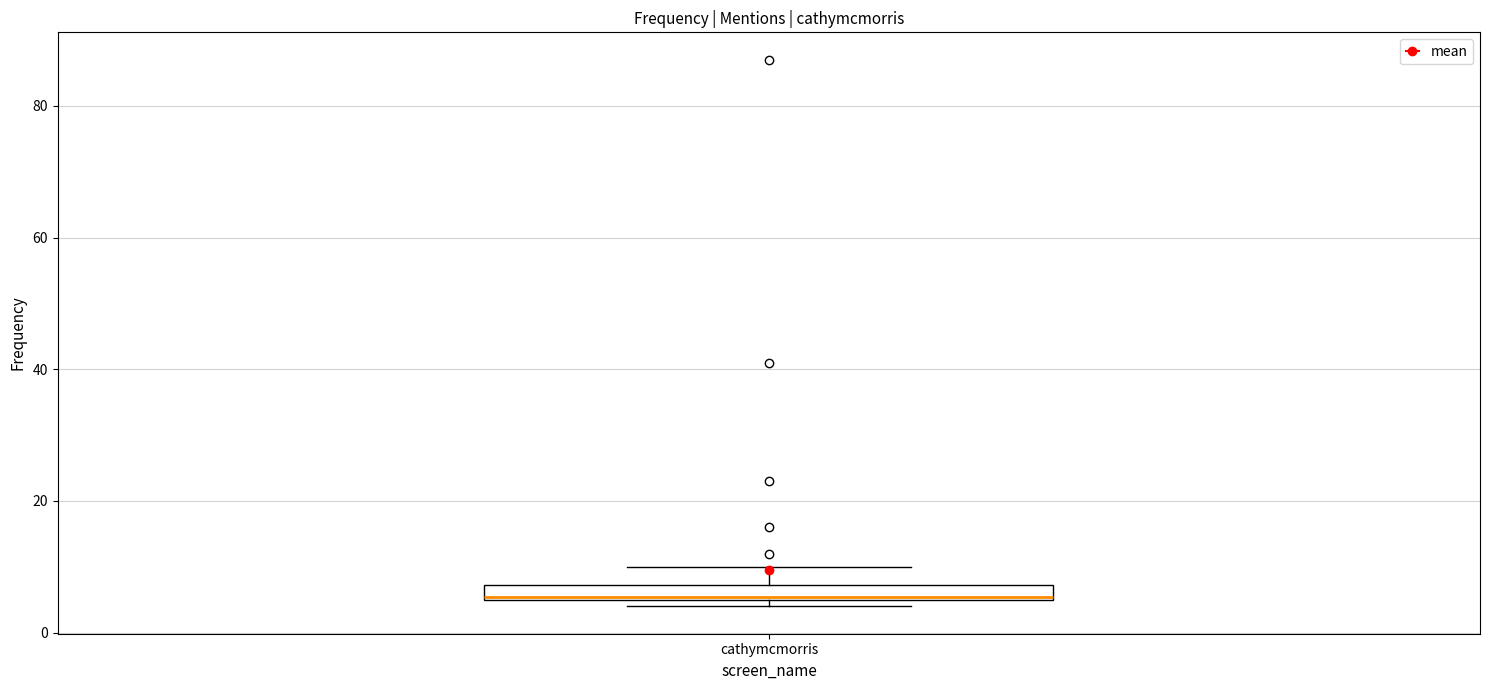

Where is the lower edge of the box for cathymcmorris on the y-axis? The values are not printed on the chart, so give them approximately, as read against the axis.

6